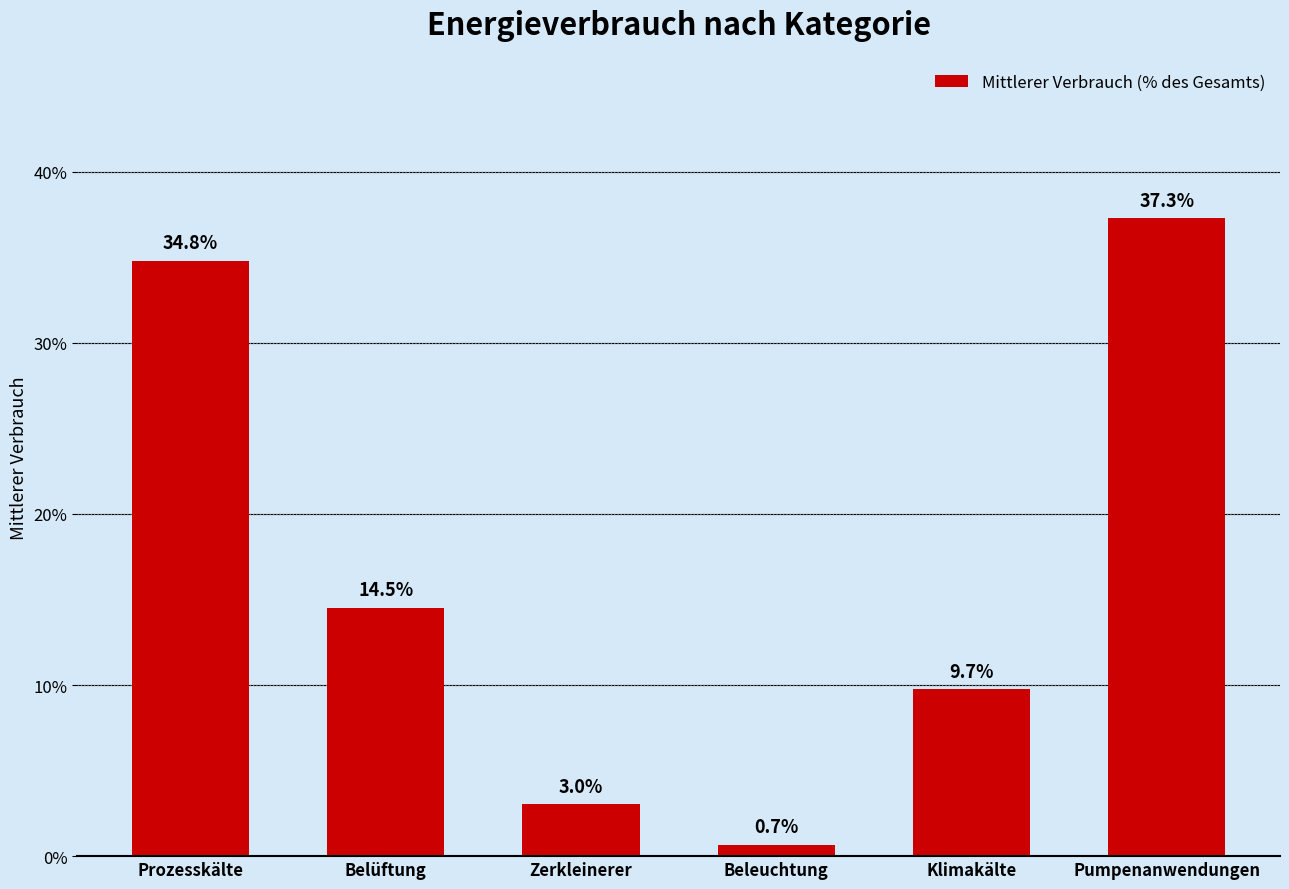

Which label corresponds to the smallest value in the chart?

Beleuchtung